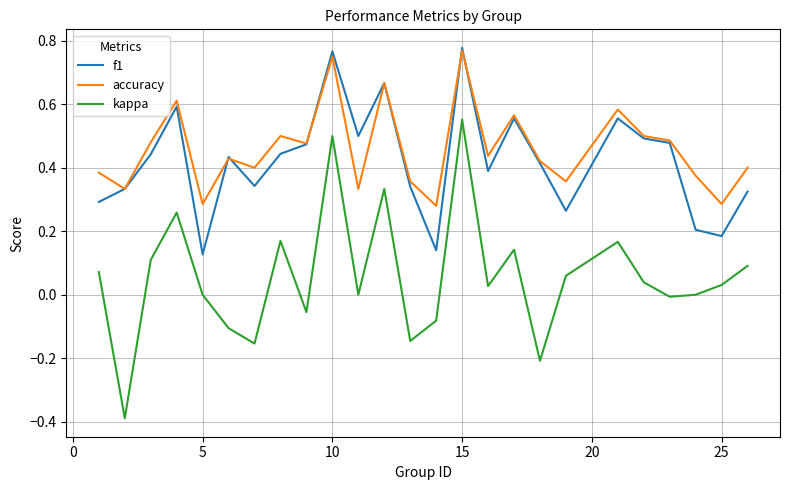

What is the minimum value shown in the chart?

-0.4